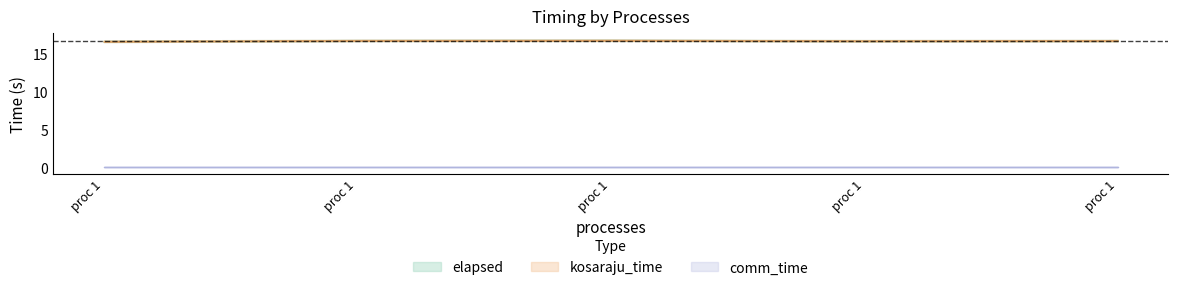

Reading left to right, list all the values displayed in this chart.

kosaraju_time: 16.6	16.8	16.8	16.7	16.7
comm_time: 0.0	0.0	0.0	0.0	0.0
elapsed: 16.6	16.8	16.8	16.7	16.7